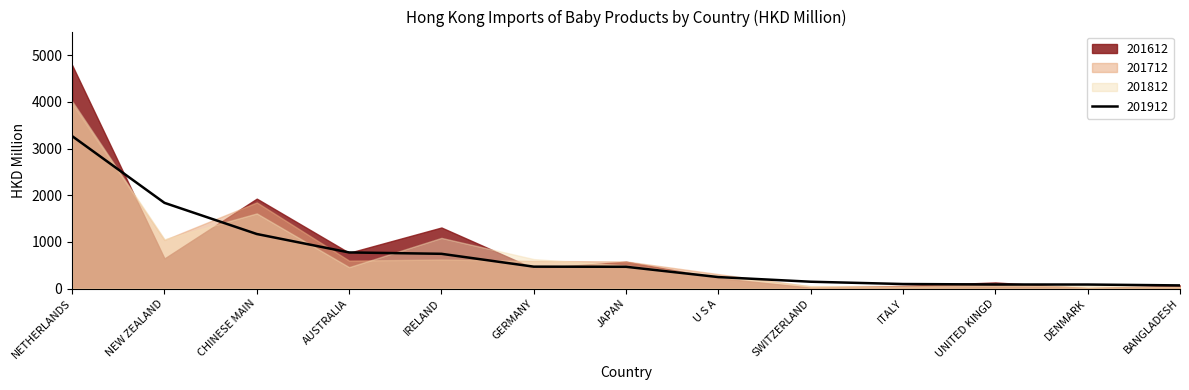

Between NETHERLANDS and SWITZERLAND, which series saw the biggest shift?

201612